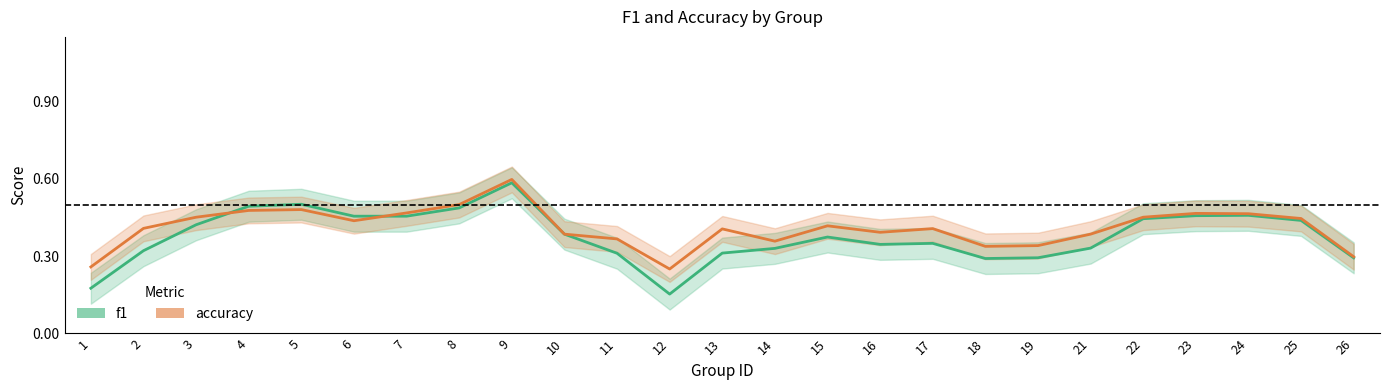

Rank the categories by accuracy value from lowest to highest.

12, 1, 26, 18, 19, 14, 11, 10, 21, 16, 13, 17, 2, 15, 6, 25, 3, 22, 24, 23, 7, 4, 5, 8, 9